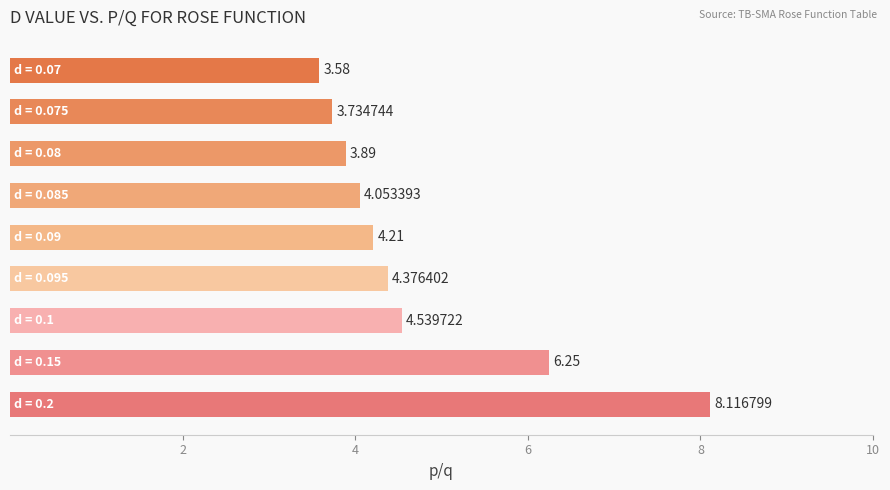

What is the average value?

4.8